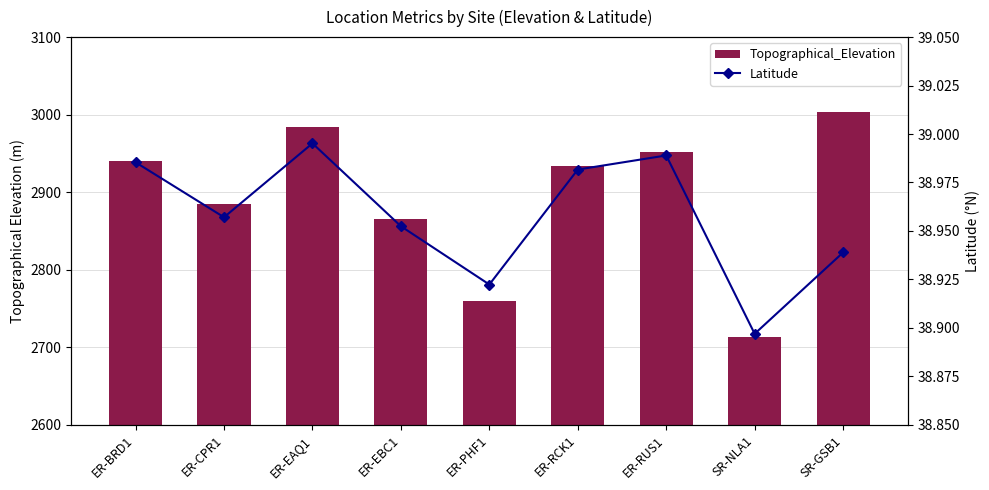

What are all the series names shown in the legend?

Topographical_Elevation, Latitude